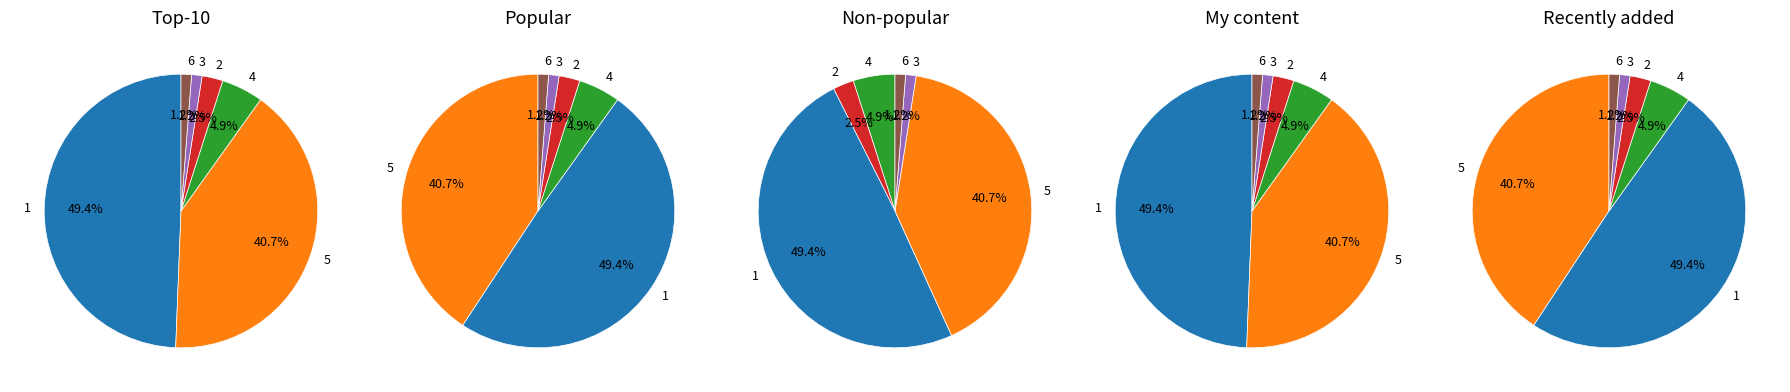

Which slice is the smallest?

3